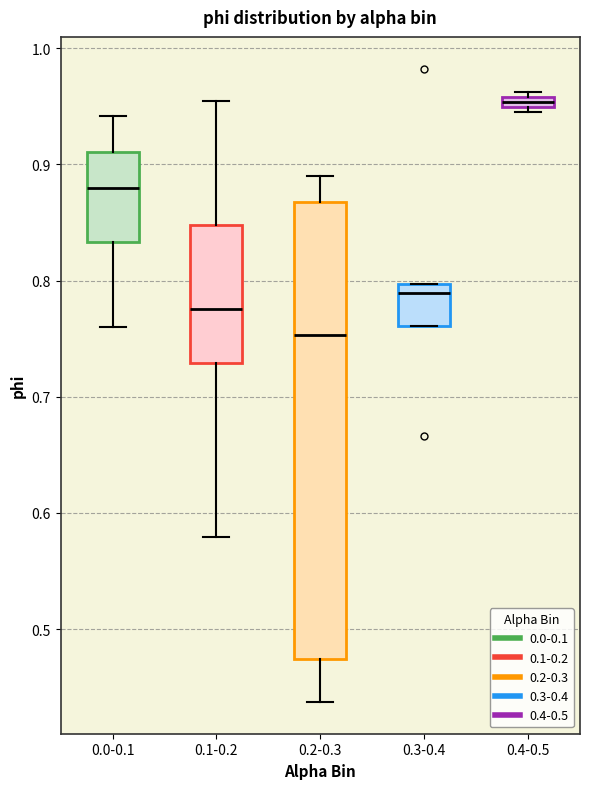

Where is the lower edge of the box for 0.3-0.4 on the y-axis? The values are not printed on the chart, so give them approximately, as read against the axis.

0.76